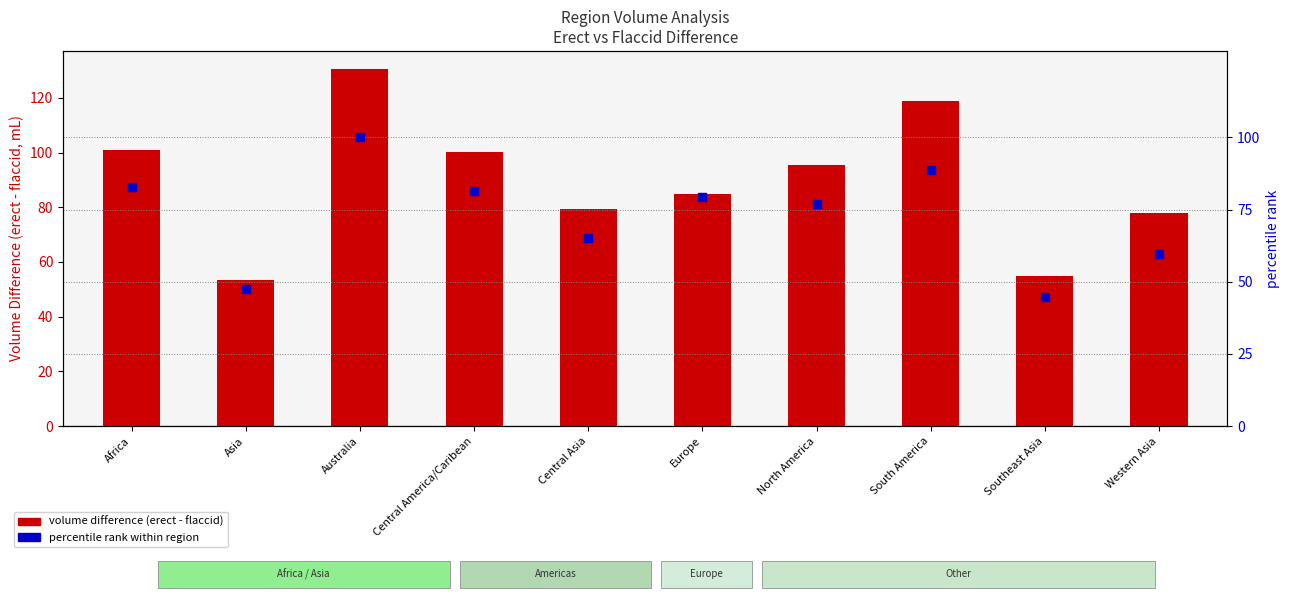

Is the value of volume_erect - volume_flaccid at Western Asia greater than the value of percentile rank within region at Southeast Asia?

Yes